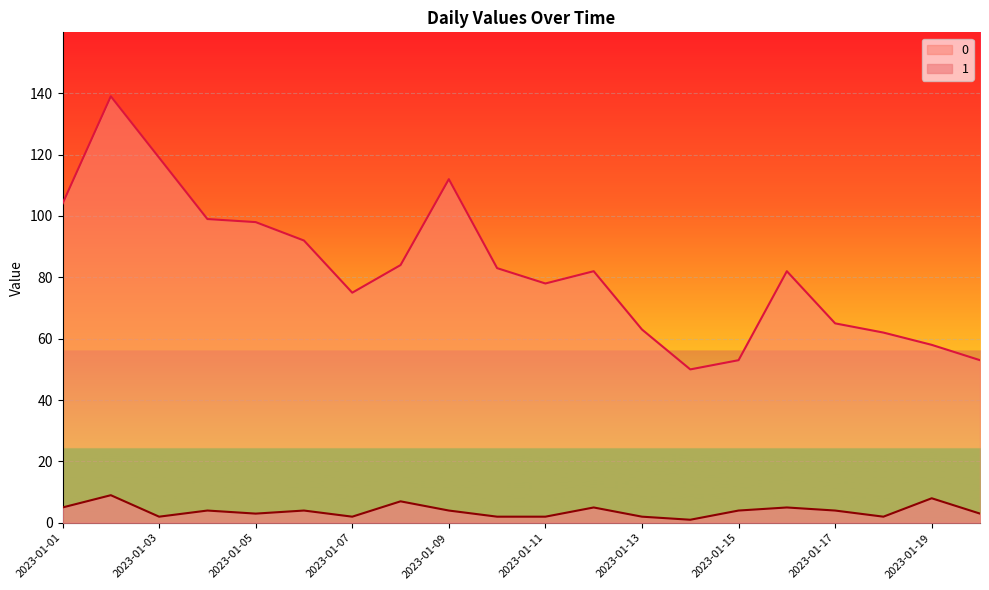

What is the average value of the 0 series?

83